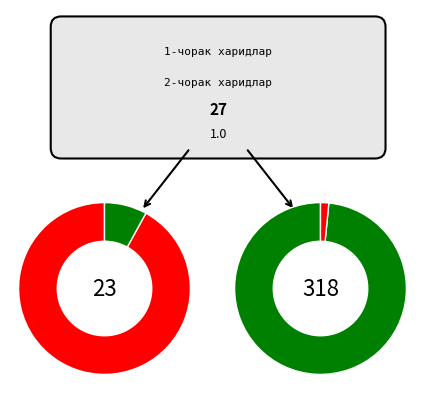

Is the sum of 7 and 22 greater than half?

No